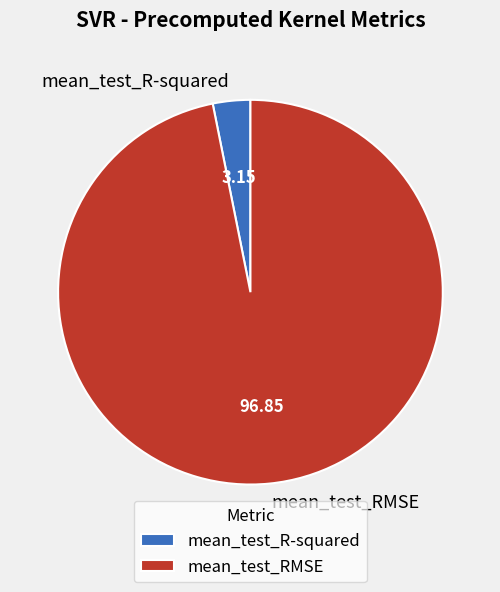

Does mean_test_R-squared represent more than half of the total?

No